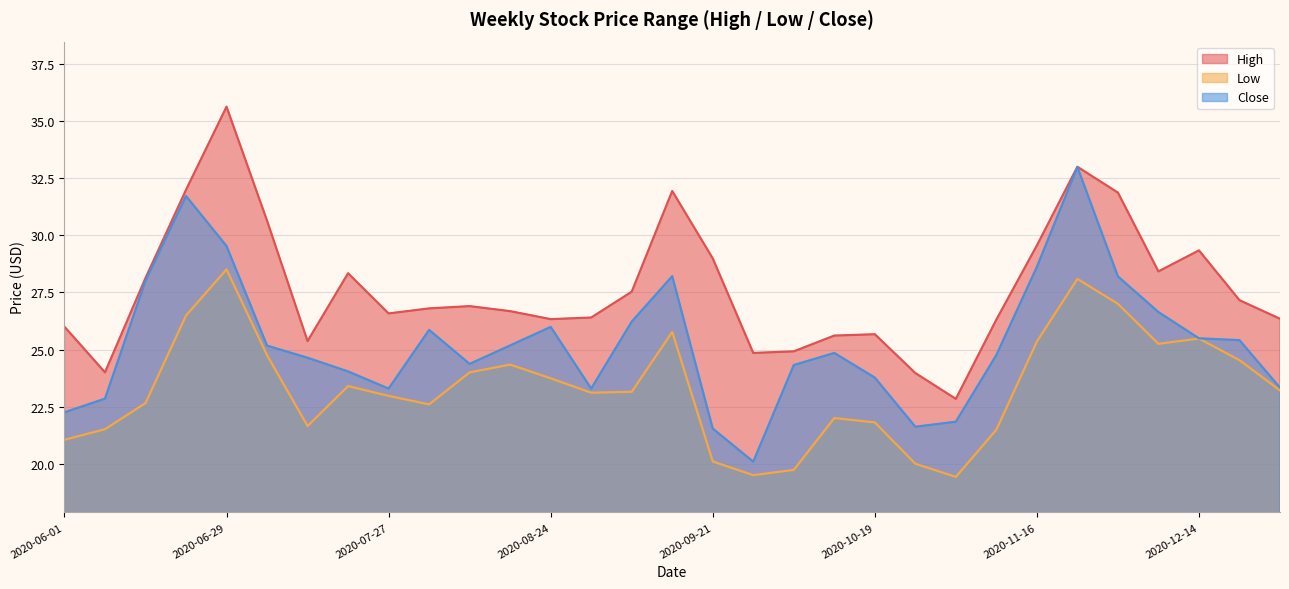

Rank the categories by Close value from lowest to highest.

2020-09-28, 2020-09-21, 2020-10-26, 2020-11-02, 2020-06-01, 2020-06-08, 2020-07-27, 2020-08-31, 2020-12-28, 2020-10-19, 2020-07-20, 2020-10-05, 2020-08-10, 2020-07-13, 2020-11-09, 2020-10-12, 2020-07-06, 2020-08-17, 2020-12-21, 2020-12-14, 2020-08-03, 2020-08-24, 2020-09-07, 2020-12-07, 2020-06-15, 2020-11-30, 2020-09-14, 2020-11-16, 2020-06-29, 2020-06-22, 2020-11-23